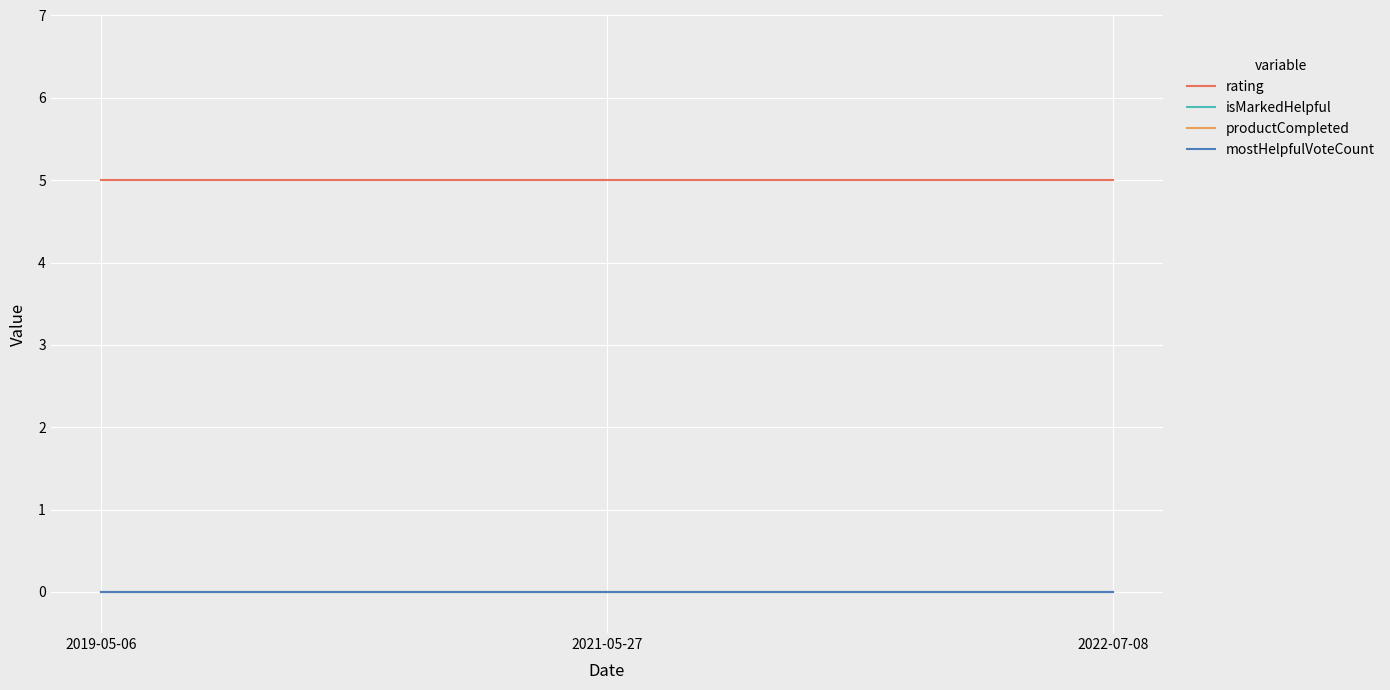

What is the total value across all series at 2019-05-06?

5